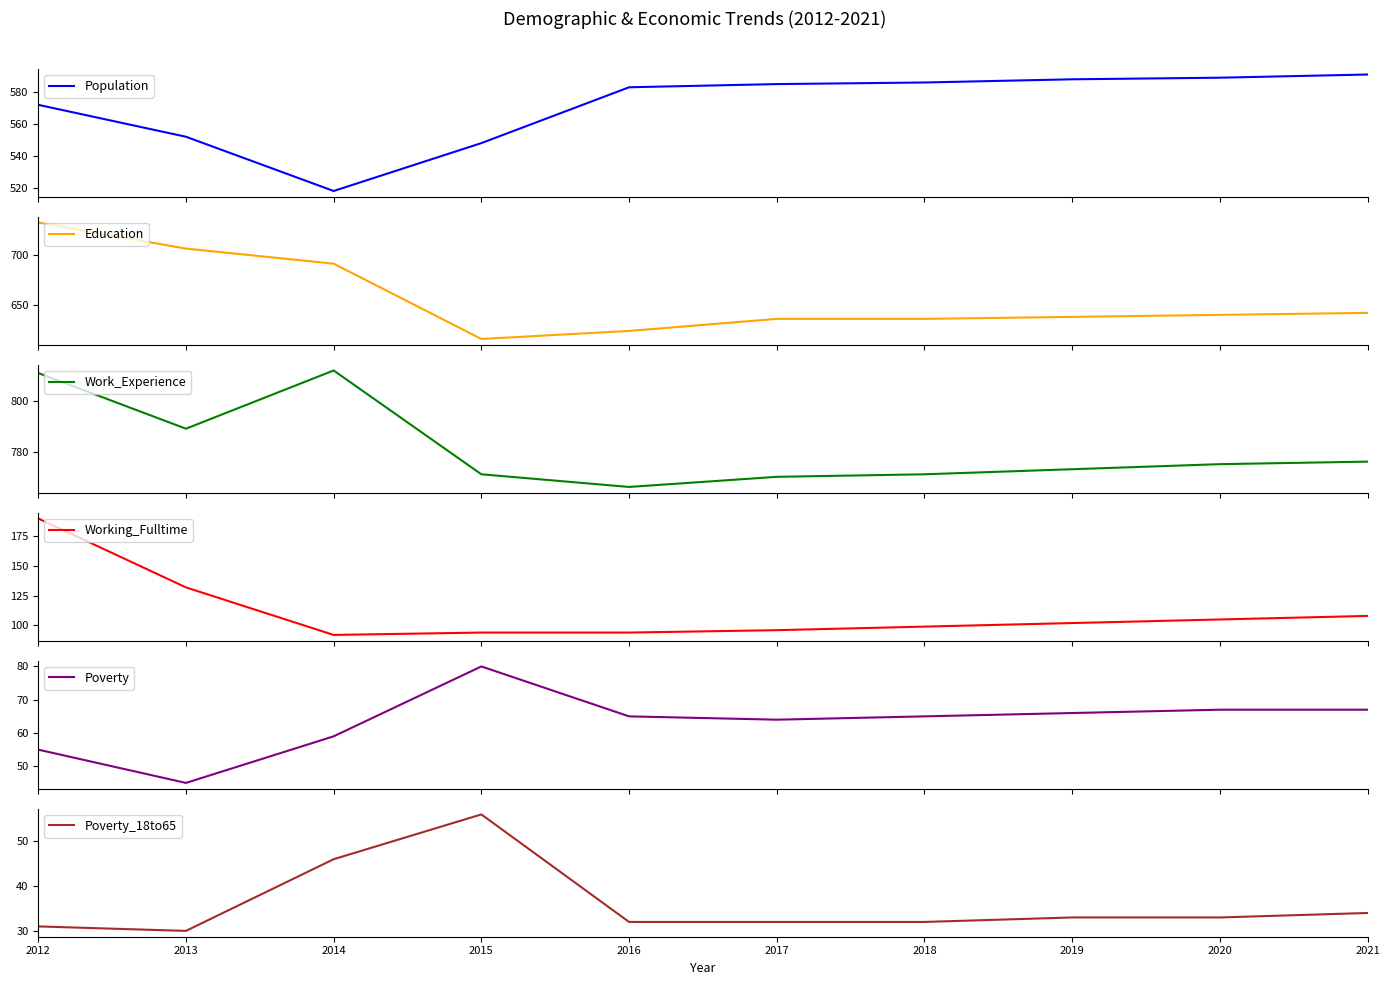

How many lines are shown in the chart?

6